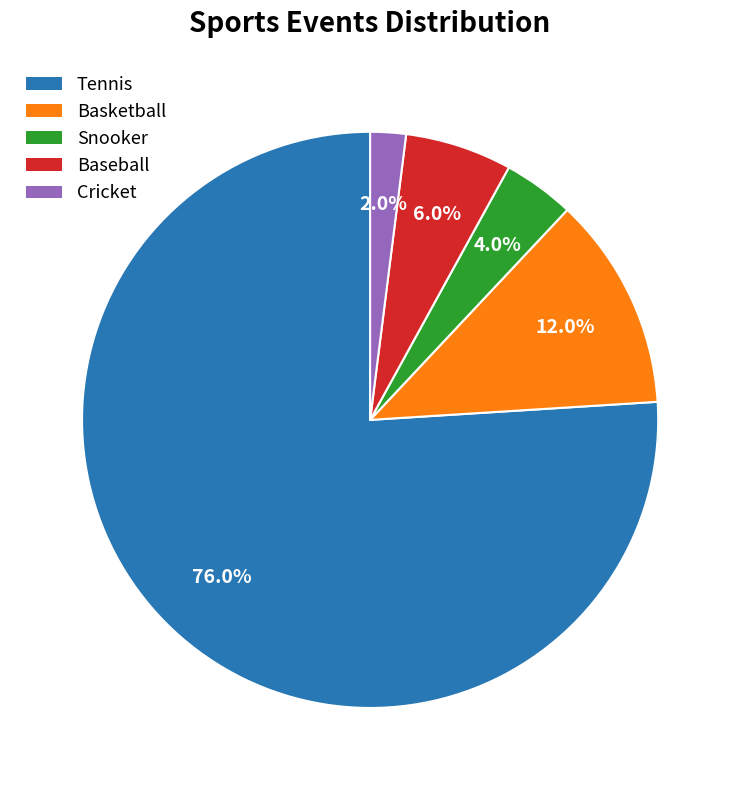

Between Tennis and Cricket, which is larger?

Tennis